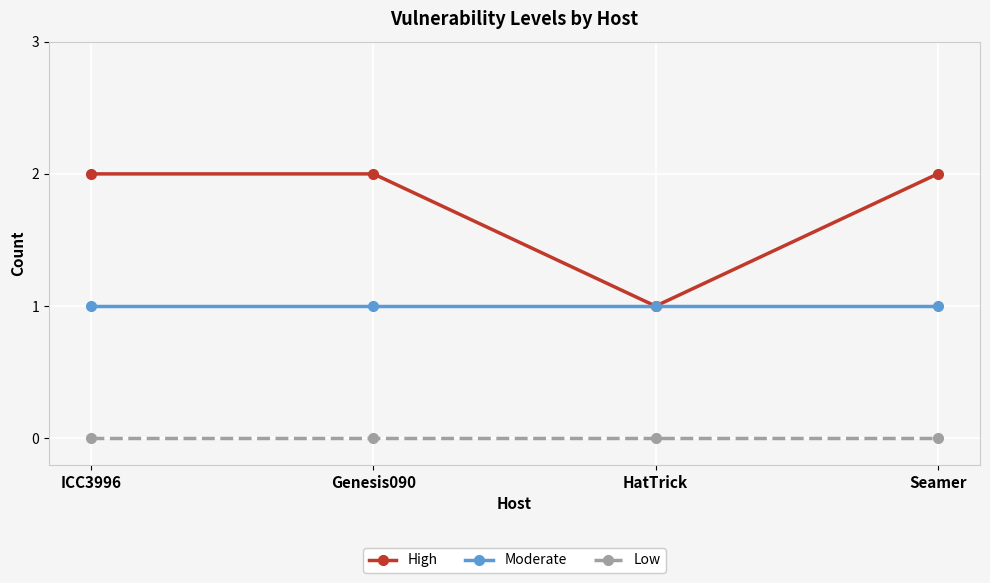

Is the value of Moderate at Genesis090 greater than the value of Low at Genesis090?

Yes